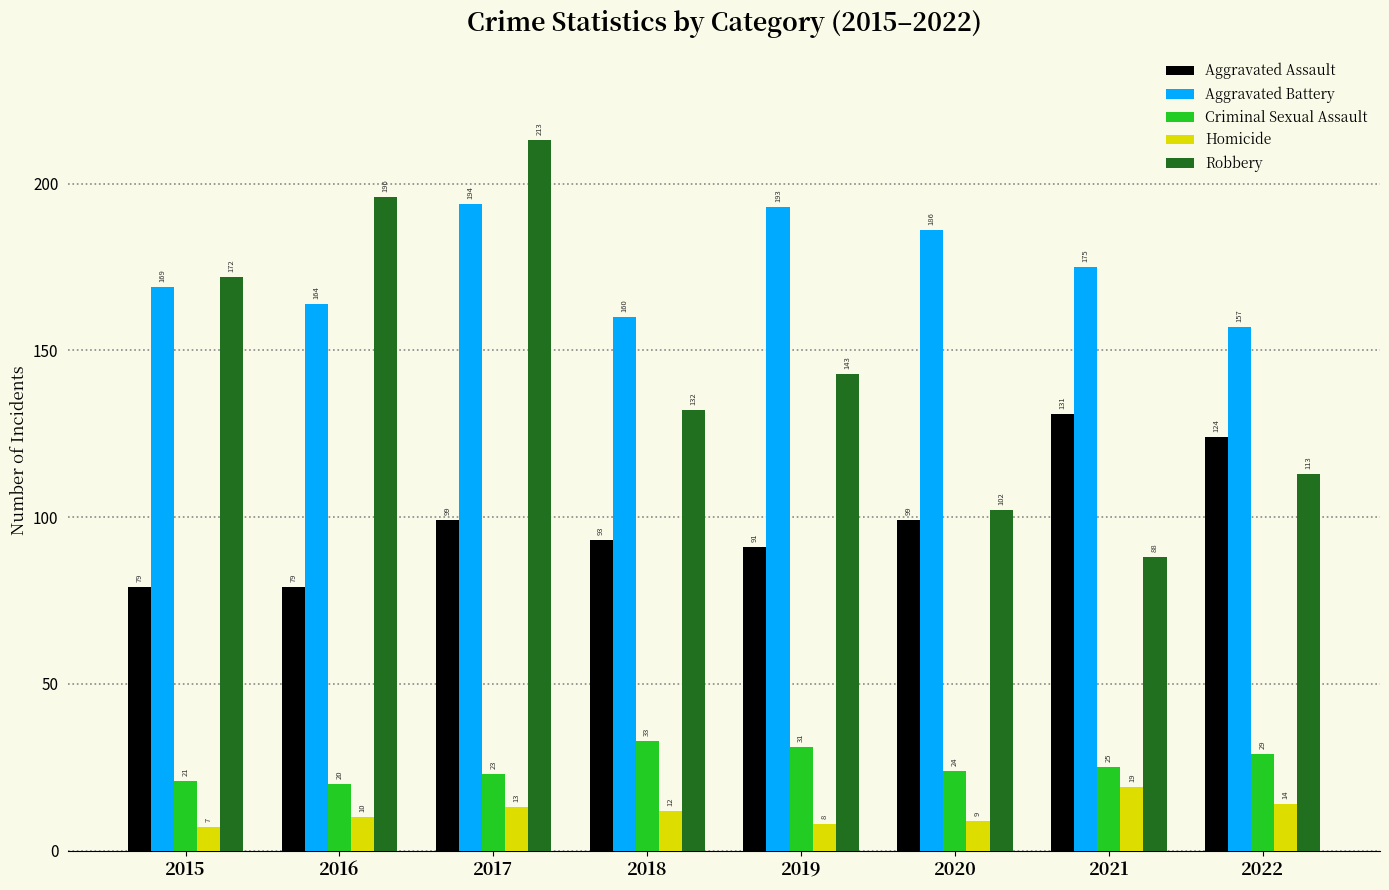

Reading left to right, transcribe all the data shown in this chart.

Aggravated Assault: 79	79	99	93	91	99	131	124
Aggravated Battery: 169	164	194	160	193	186	175	157
Criminal Sexual Assault: 21	20	23	33	31	24	25	29
Homicide: 7	10	13	12	8	9	19	14
Robbery: 172	196	213	132	143	102	88	113